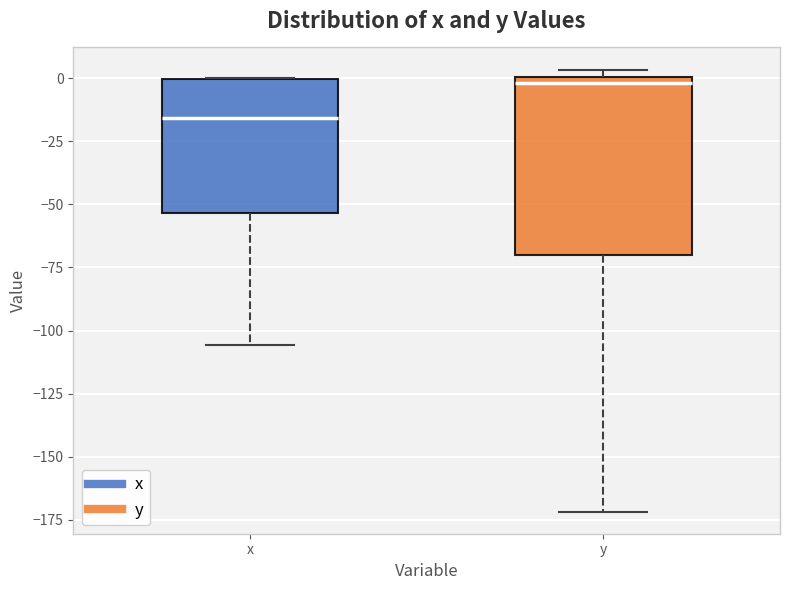

Where is the upper edge of the box for y on the y-axis? The values are not printed on the chart, so give them approximately, as read against the axis.

0